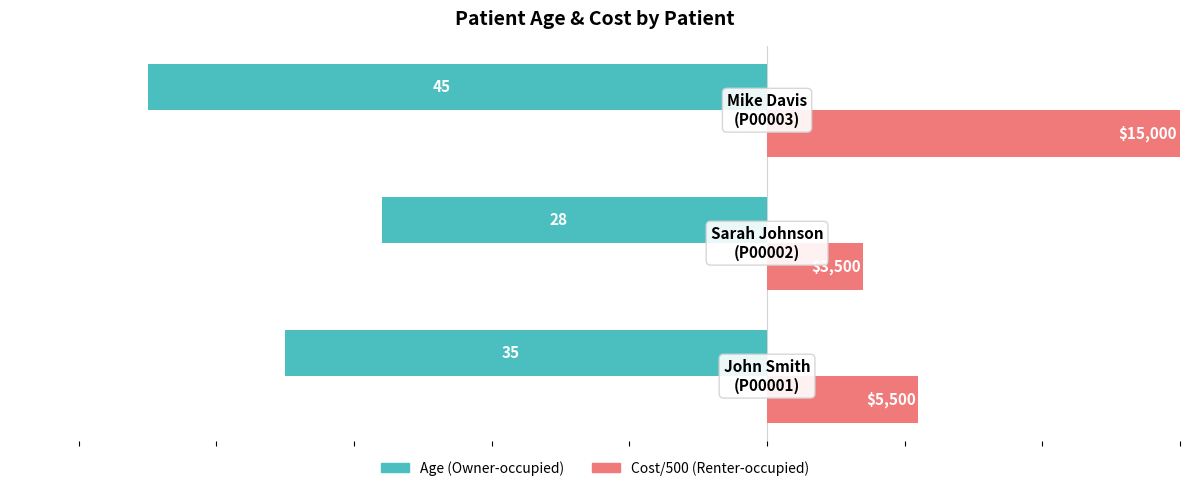

How many bars are there in each group?

2